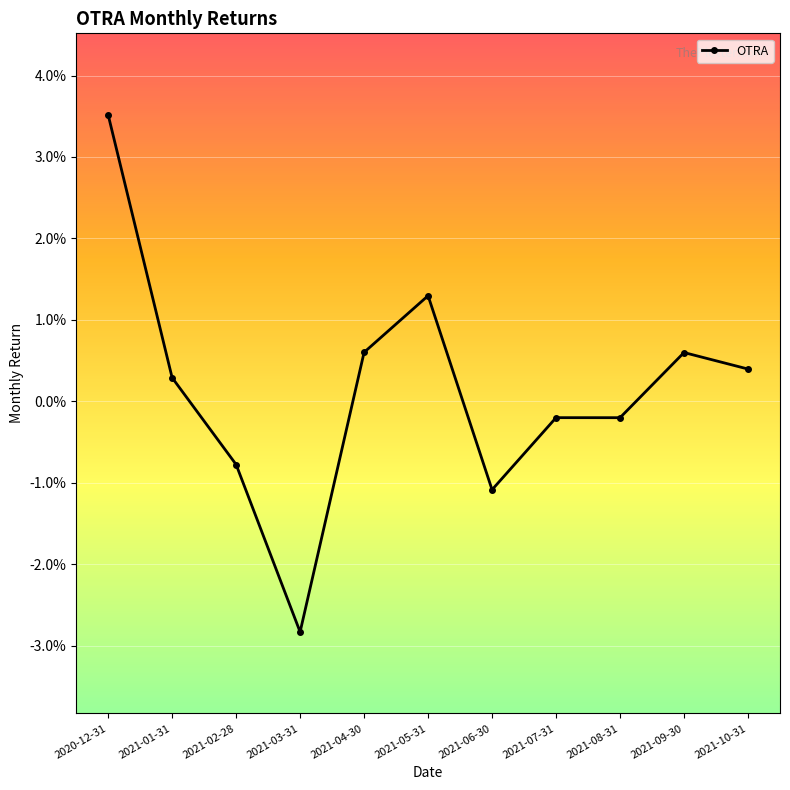

Is this an area chart (filled region under the line)?

No